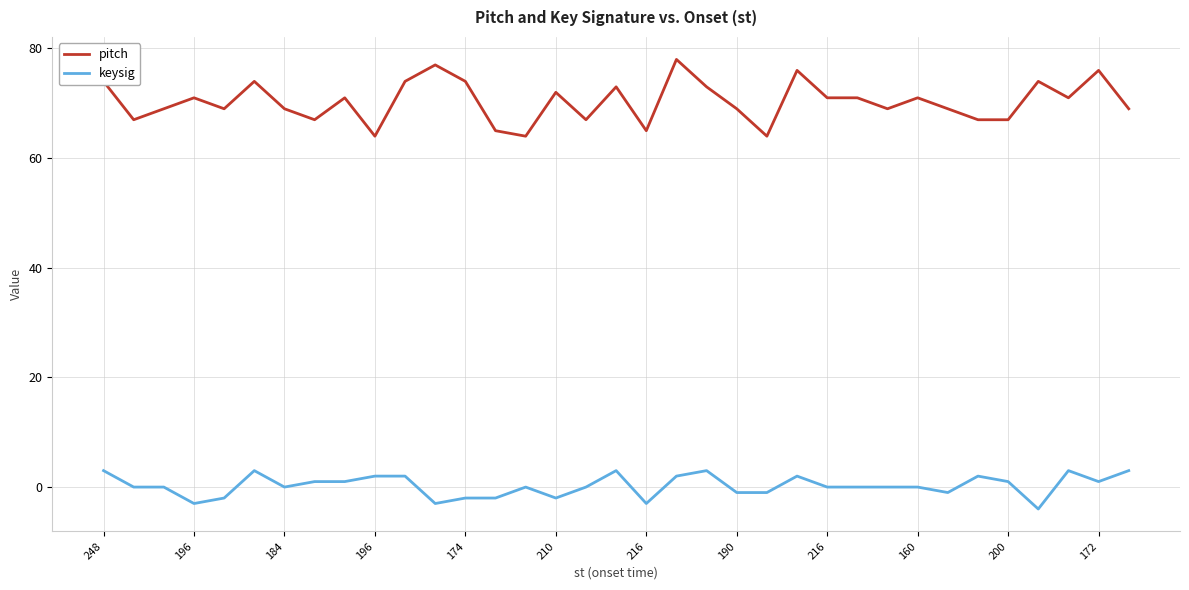

Which series has the largest total across all categories?

pitch